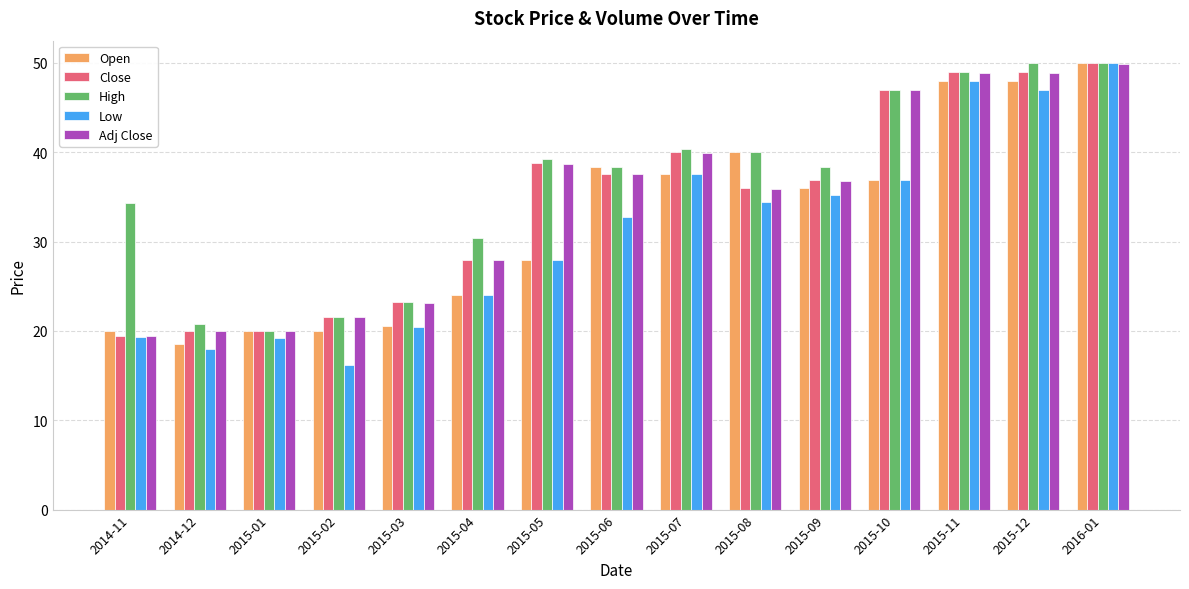

What is the highest value of the Adj Close series?

49.9